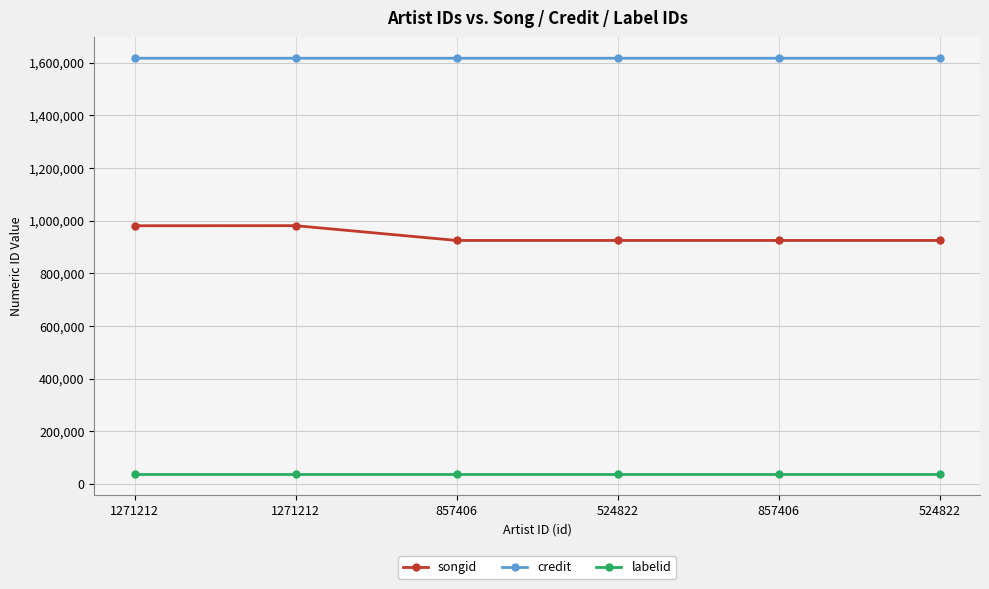

What are all the series names shown in the legend?

songid, credit, labelid